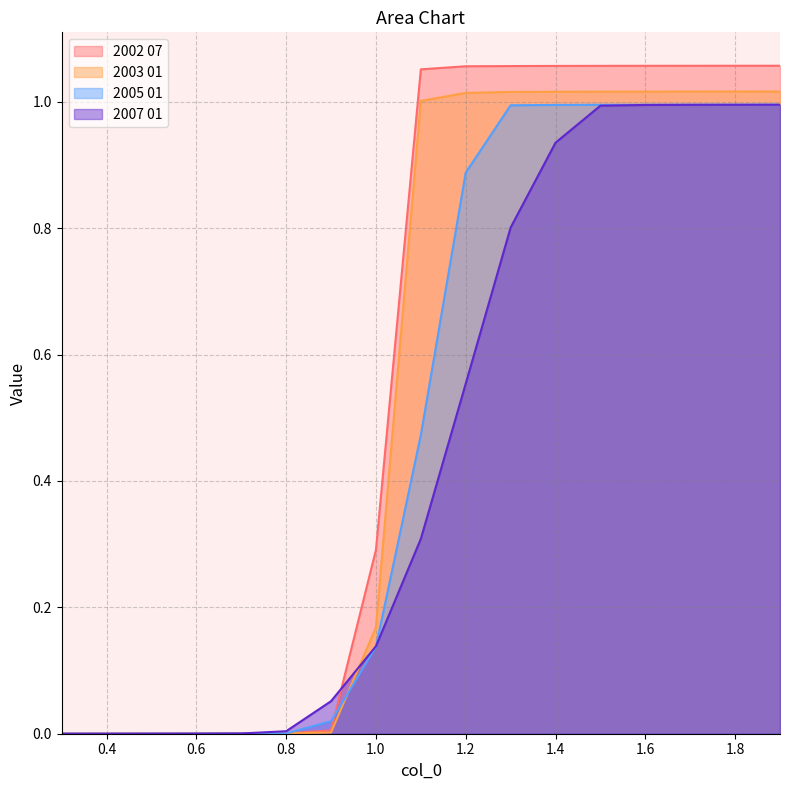

The 2003 01 series shows 1.0 at 1.7. True or false?

True